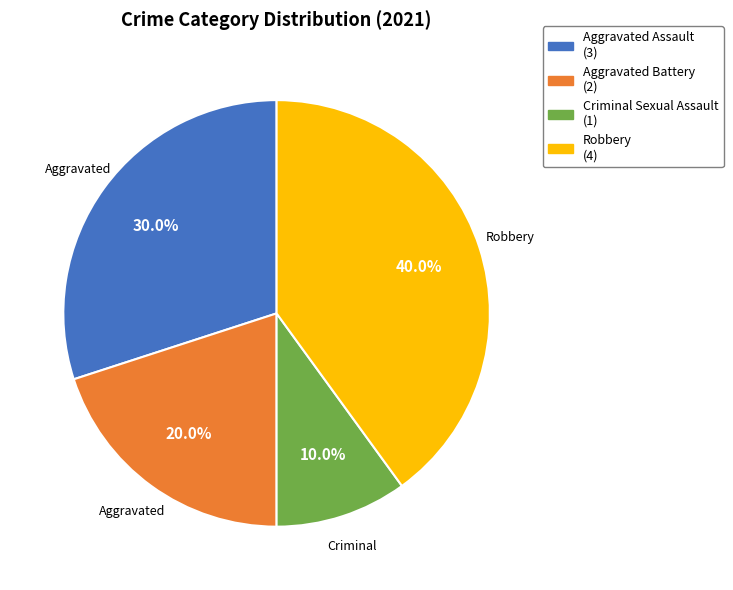

Is there a majority slice in this chart?

No